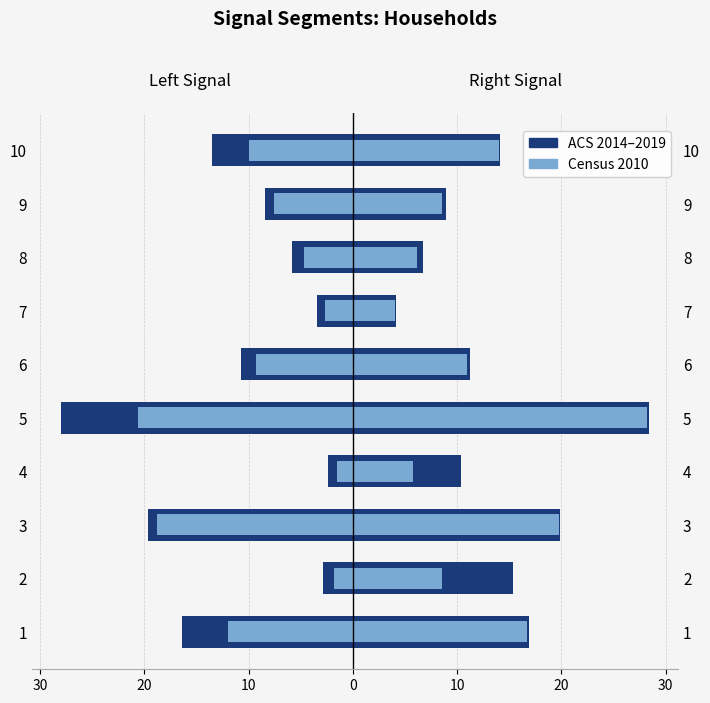

Rank the series at 4 from highest to lowest value.

Census 2010, ACS 2014–2019